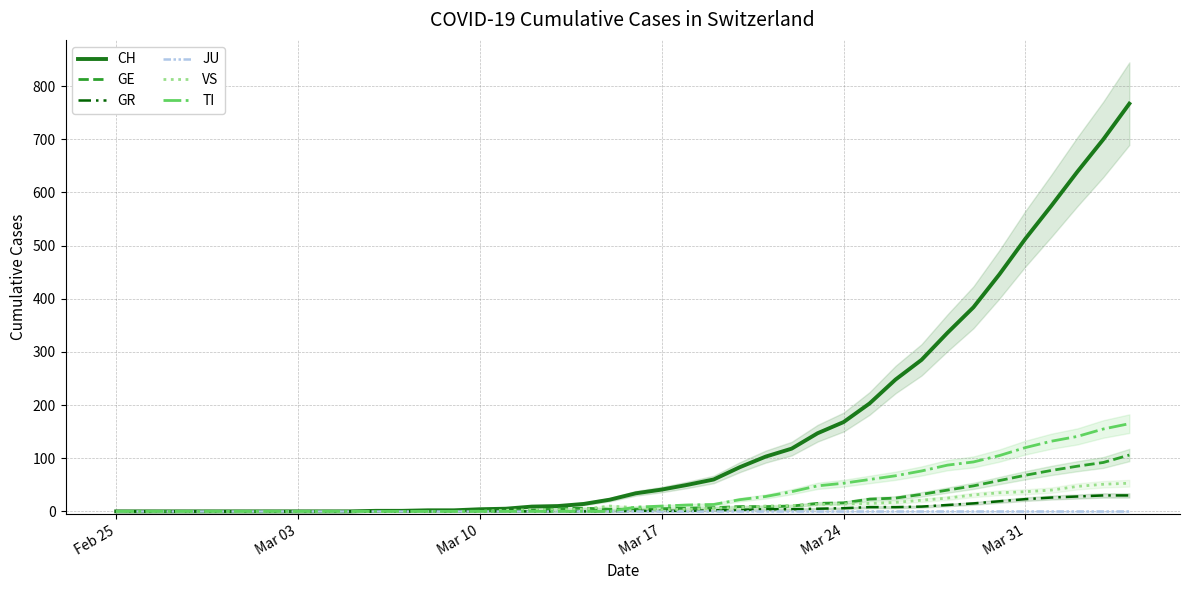

Which category has the lowest value across all series?

Feb 25